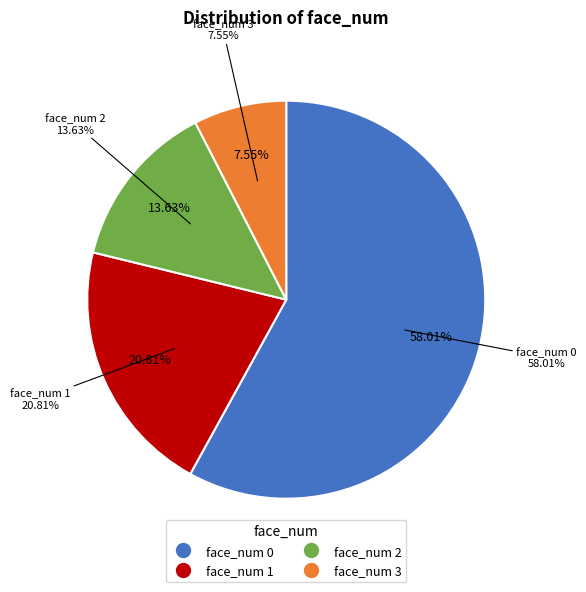

How many slices are in this pie chart?

4